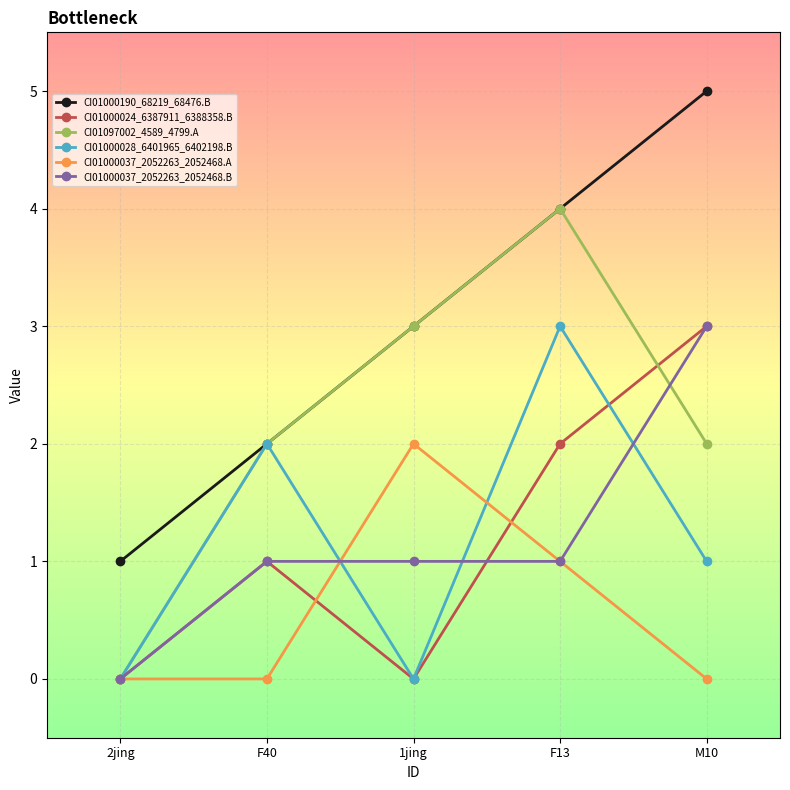

Between F40 and M10, which series saw the biggest shift?

CI01000190_68219_68476.B